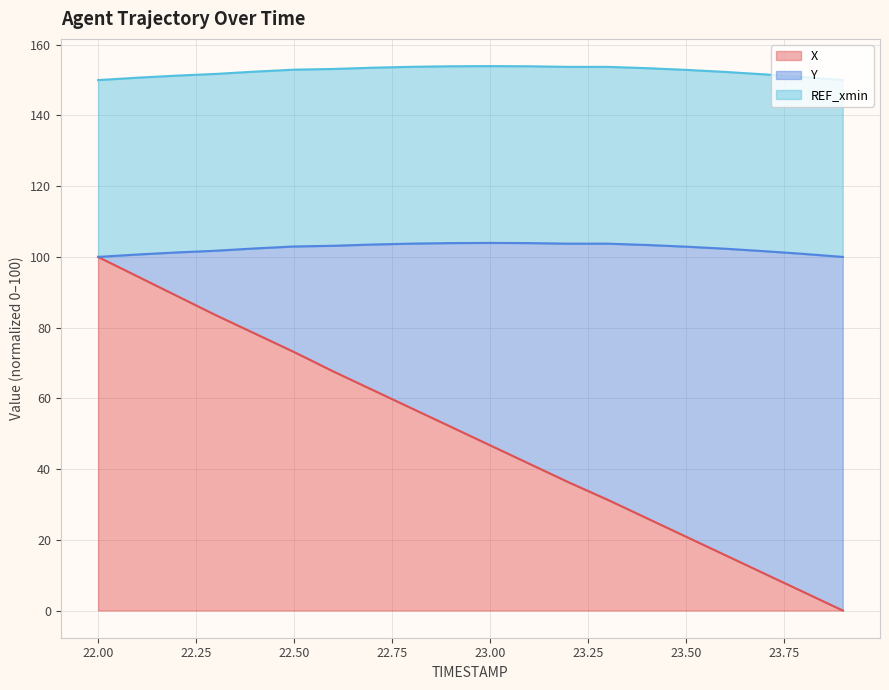

List the series in order of their overall mean, highest first.

REF_xmin (line), Y (line), X (line)